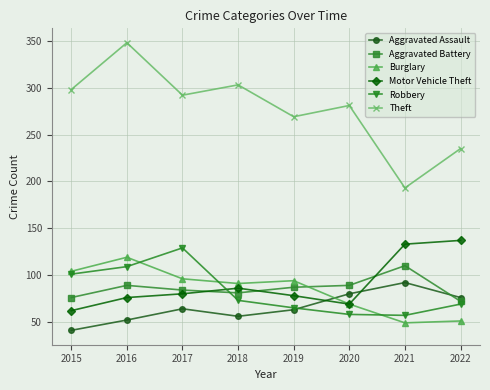

Does the chart have visible grid lines?

Yes